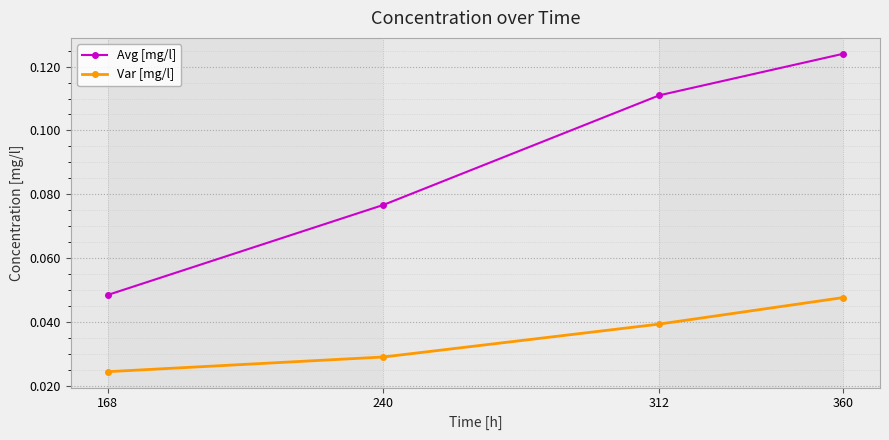

At which label does Avg [mg/l] reach its minimum?

168